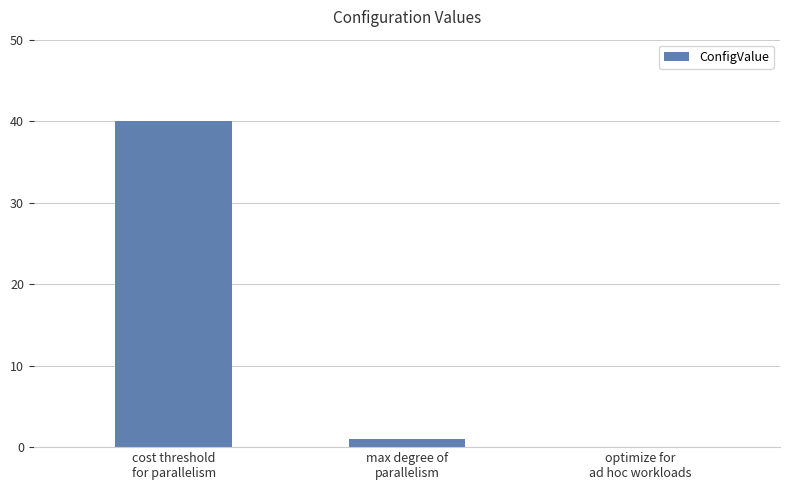

What is the average value?

14